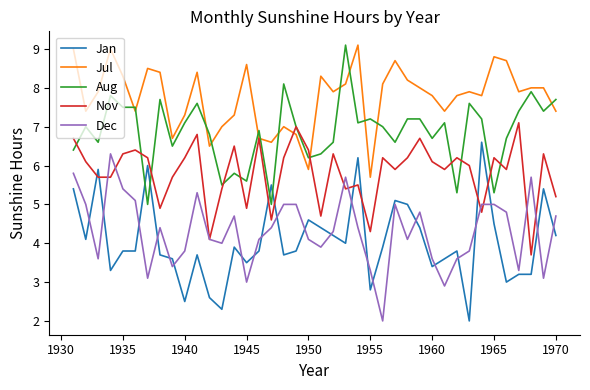

What is the maximum value shown in the chart?

9.1